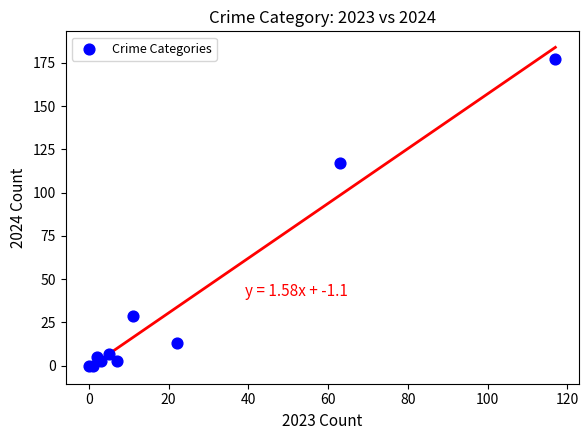

What Y value in the scatter plot is closest to 88?

117